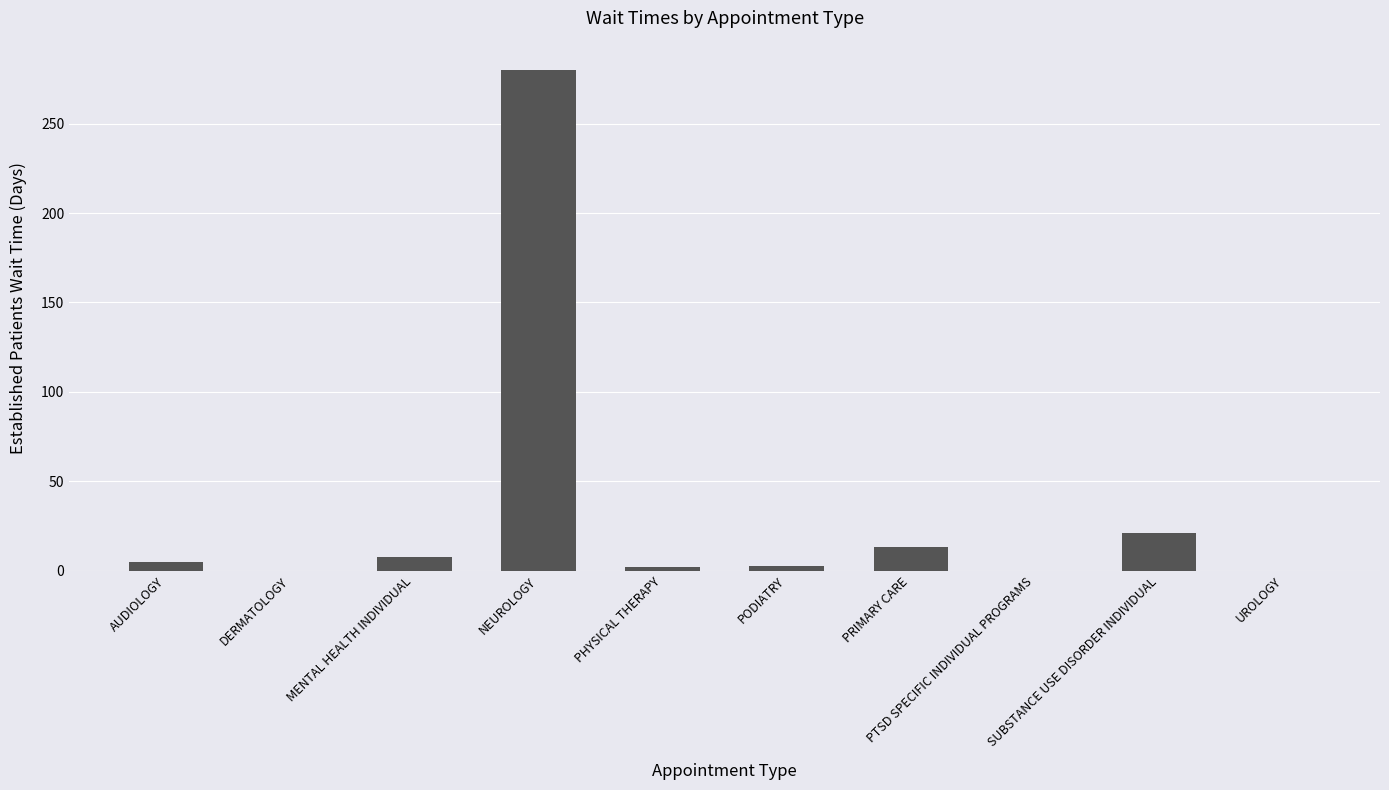

At which category does the chart reach its peak across all series?

NEUROLOGY